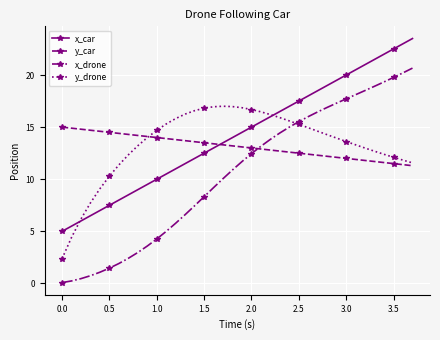

List the series in order of their peak value, lowest first.

y_car, y_drone, x_drone, x_car